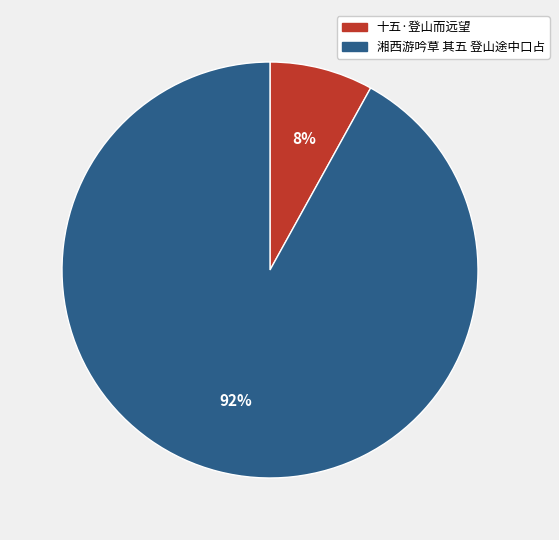

How many slices are in this pie chart?

2